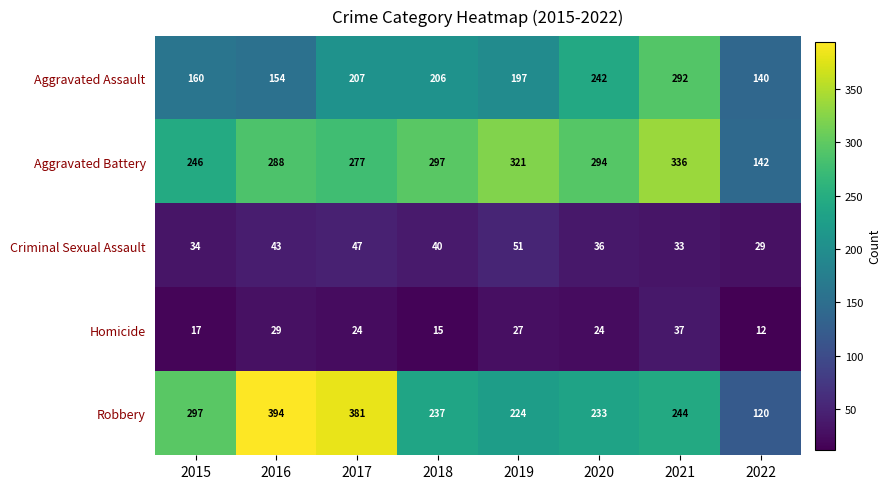

Which series has the largest range (max minus min)?

Robbery